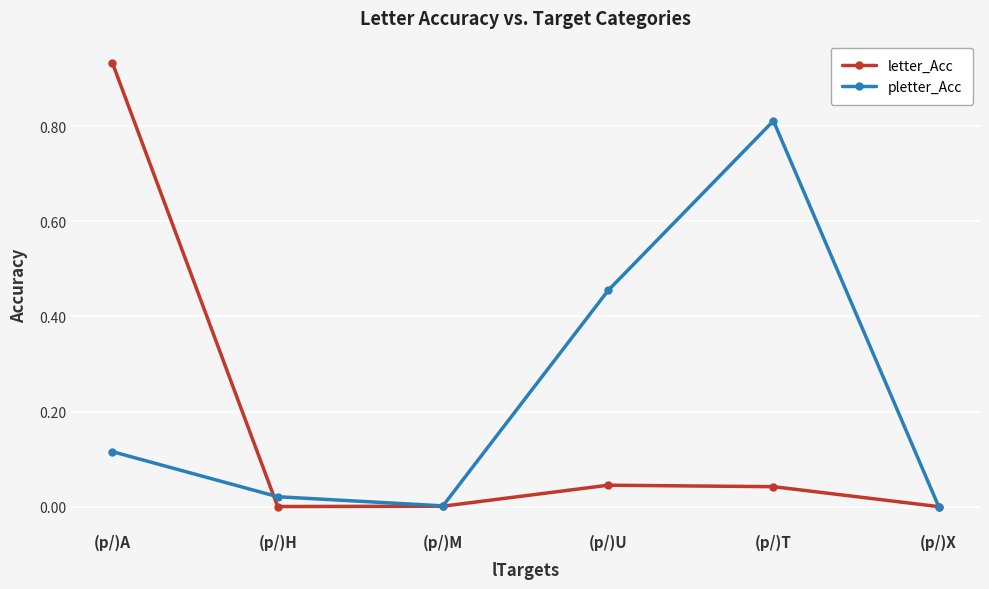

What position from the left is (p/)A?

1